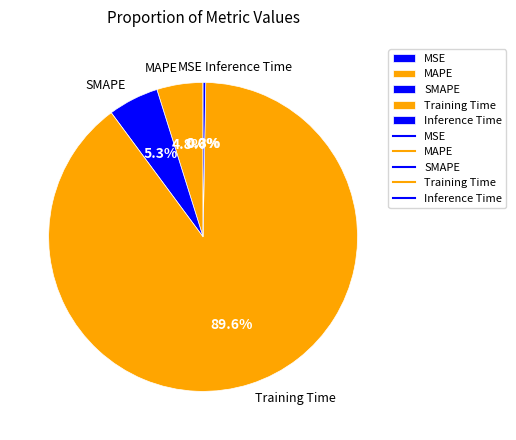

Which category has the biggest portion of the pie?

Training Time